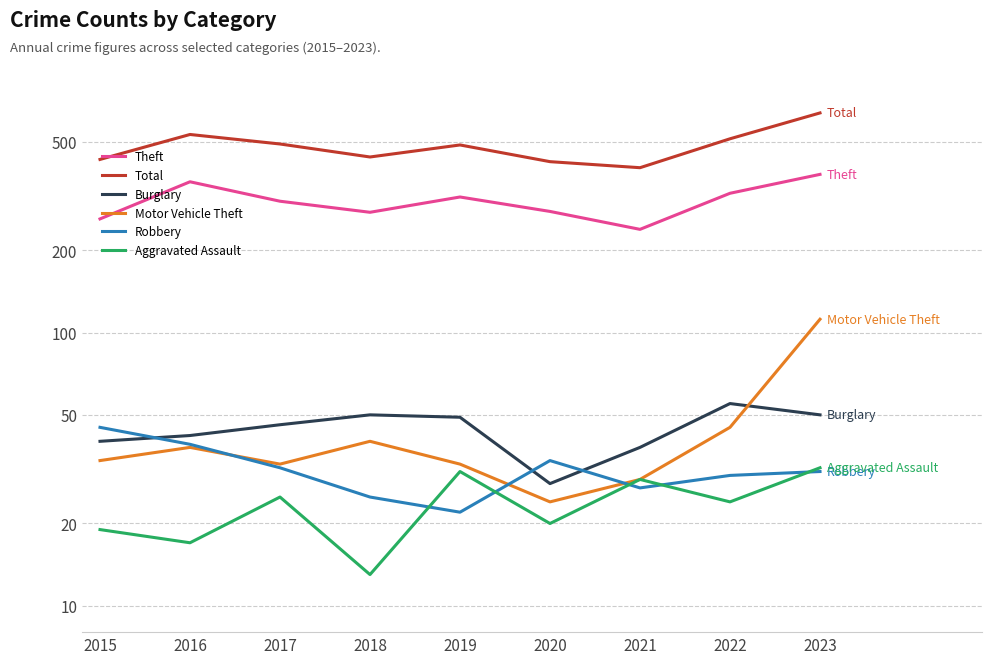

True or false: Robbery and Total cross at least once.

False